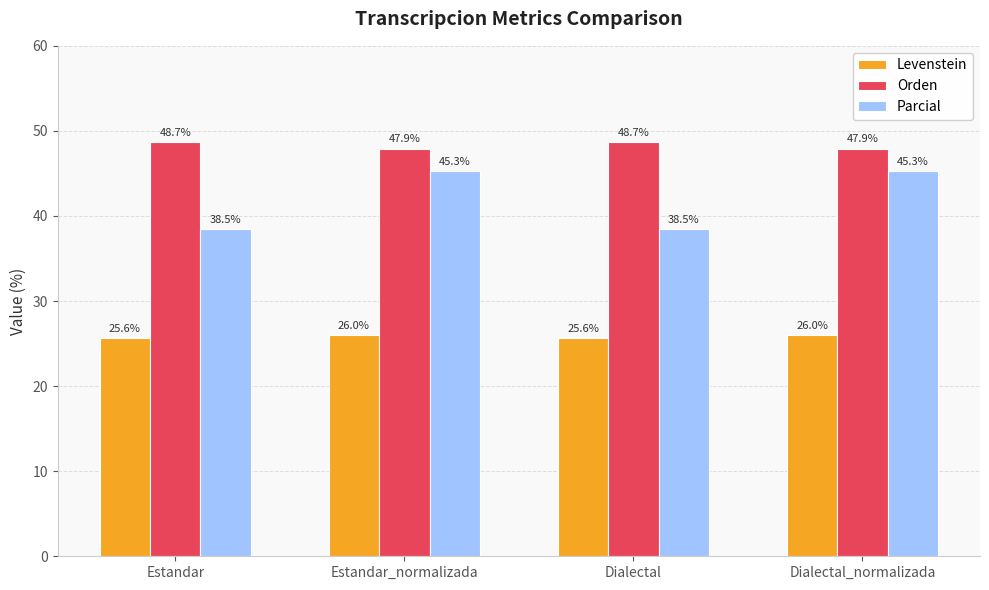

What position from the right is Estandar_normalizada?

3